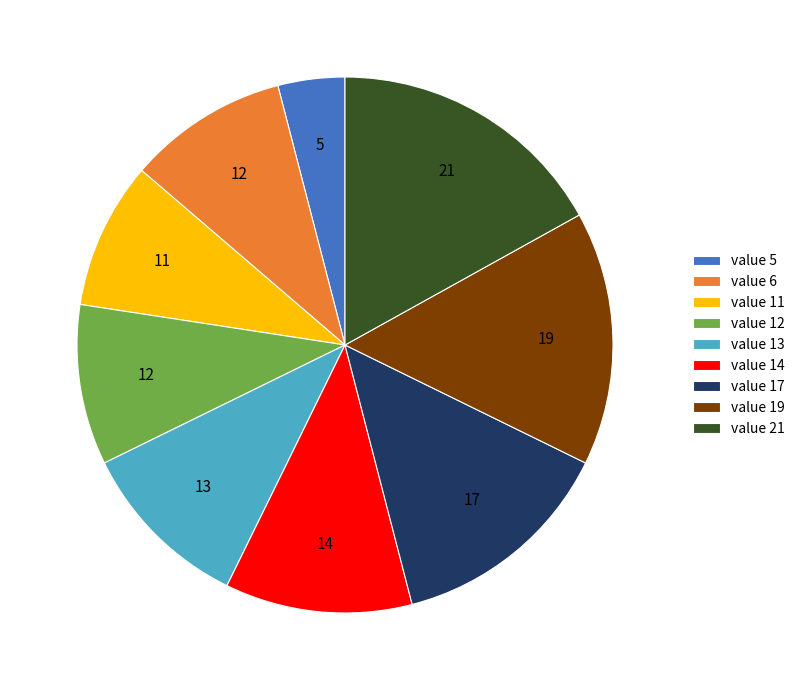

Is there any slice that represents more than half of the pie?

No